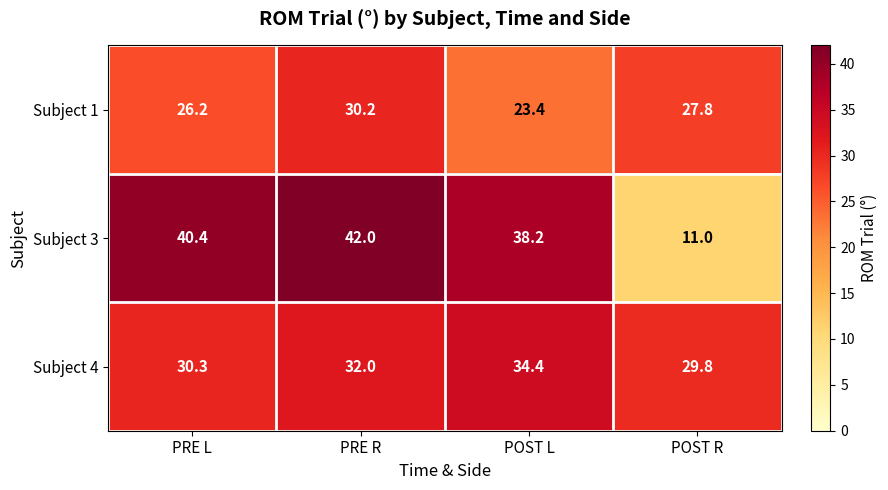

What is the average value of the Subject 3 series?

32.9